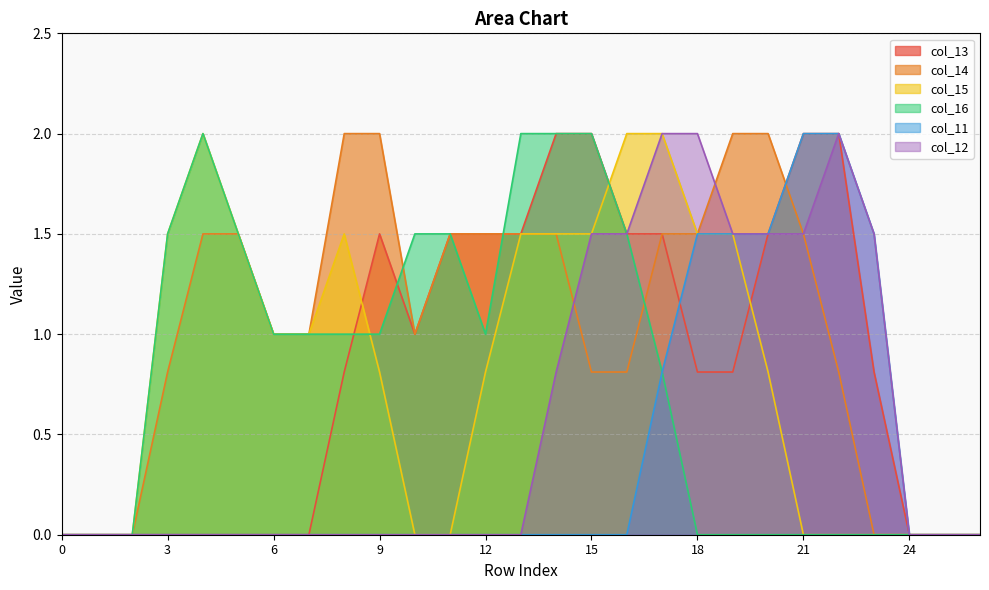

True or false: col_11 and col_12 intersect in this chart.

False